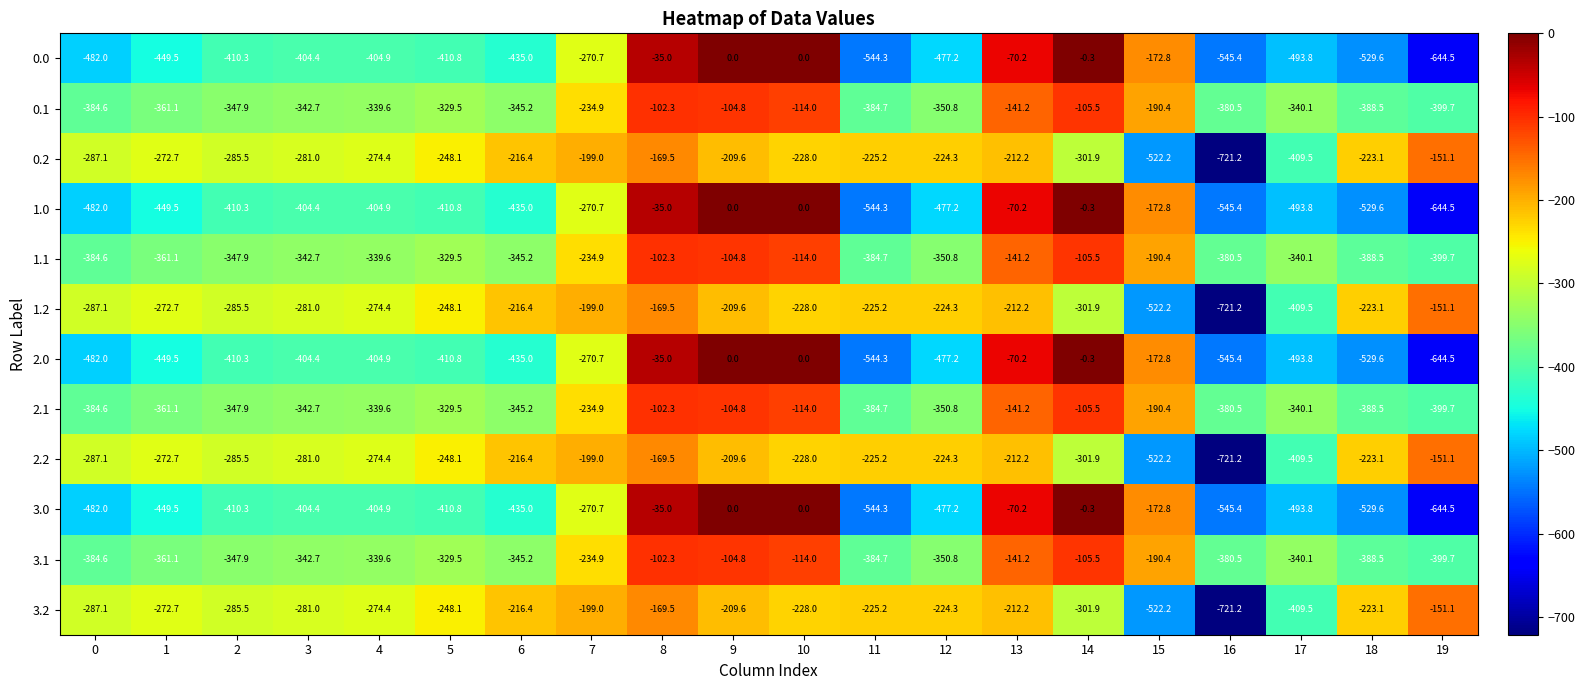

At which category is the sum across all series the highest?

8